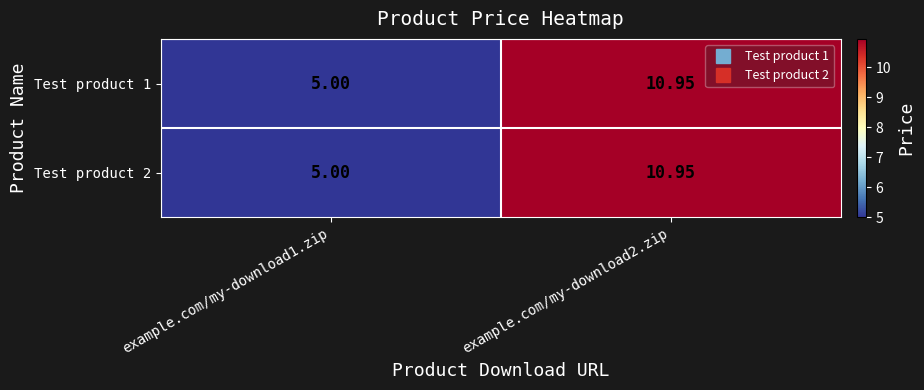

Reading left to right, list all the values displayed in this chart.

Test product 1: example.com/my-download1.zip=5.0	example.com/my-download2.zip=10.9
Test product 2: example.com/my-download1.zip=5.0	example.com/my-download2.zip=10.9